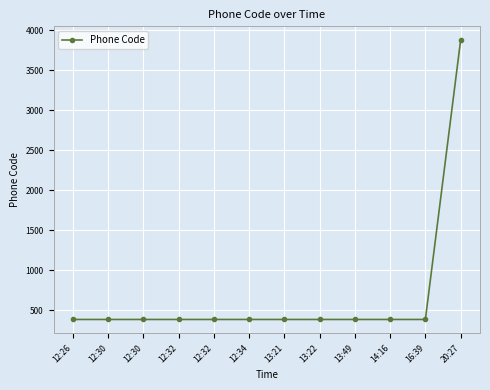

Does the chart have visible grid lines?

Yes